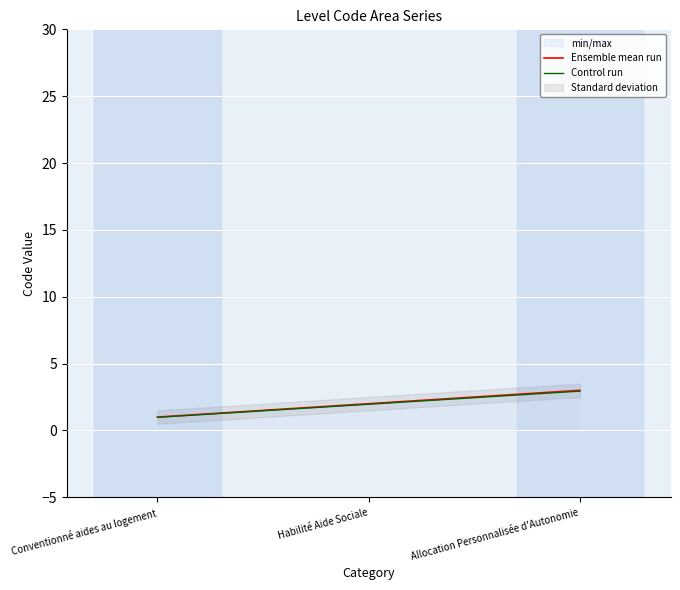

At which category is the sum across all series the highest?

Allocation Personnalisée d'Autonomie